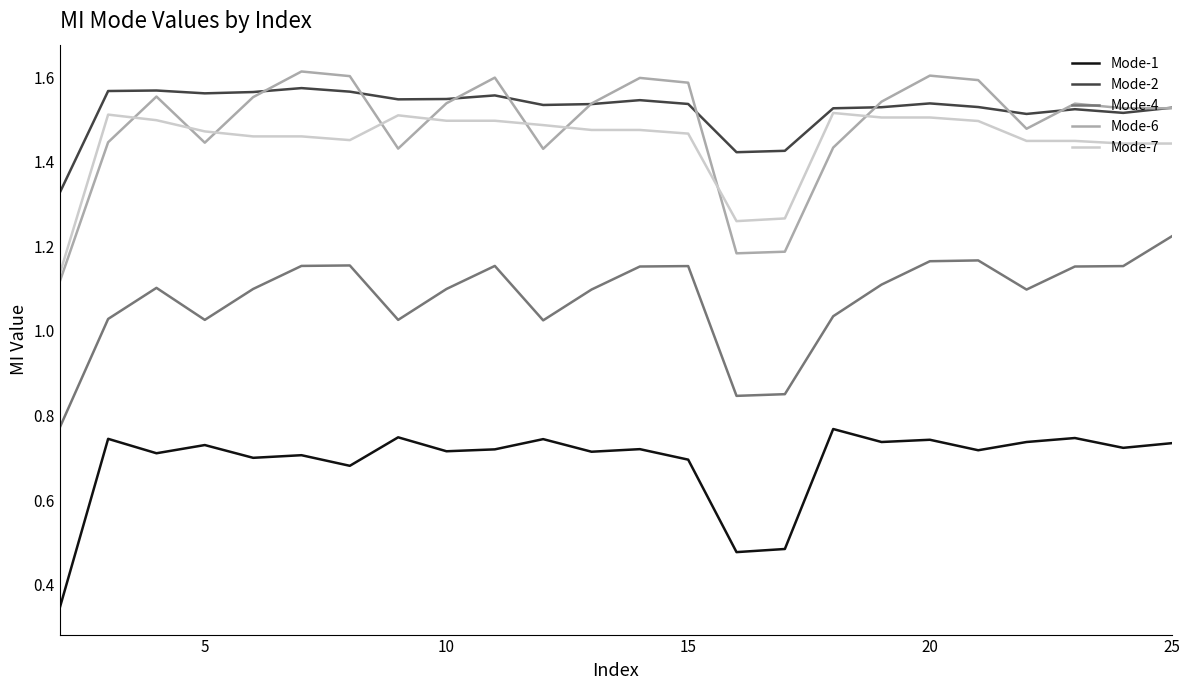

True or false: Mode-7 and Mode-1 cross at least once.

False